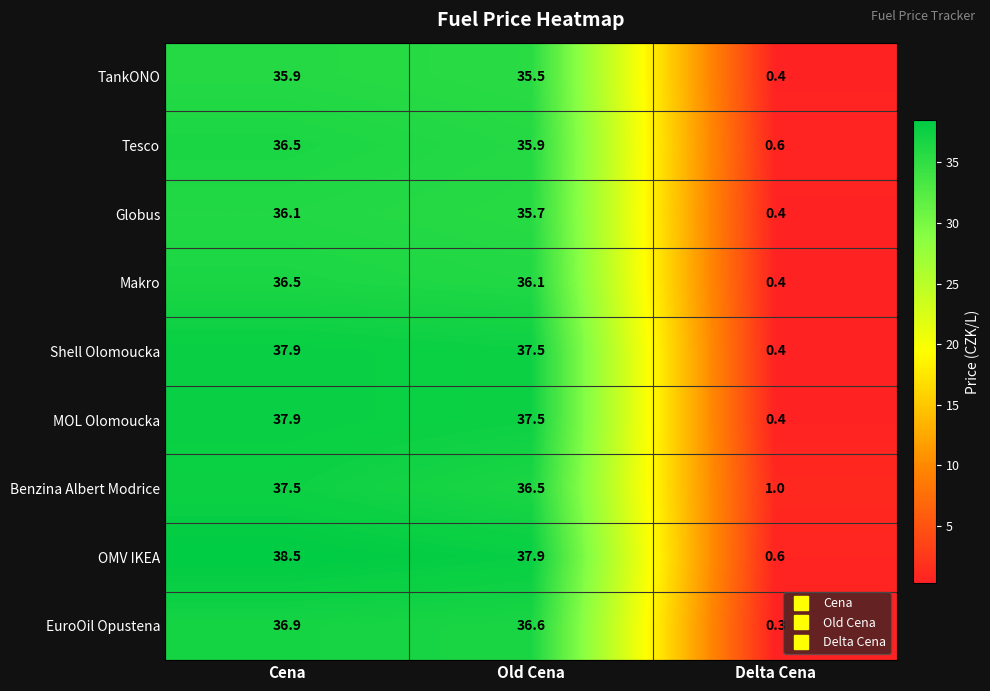

What is the spread (max minus min) of values at Old Cena?

2.4